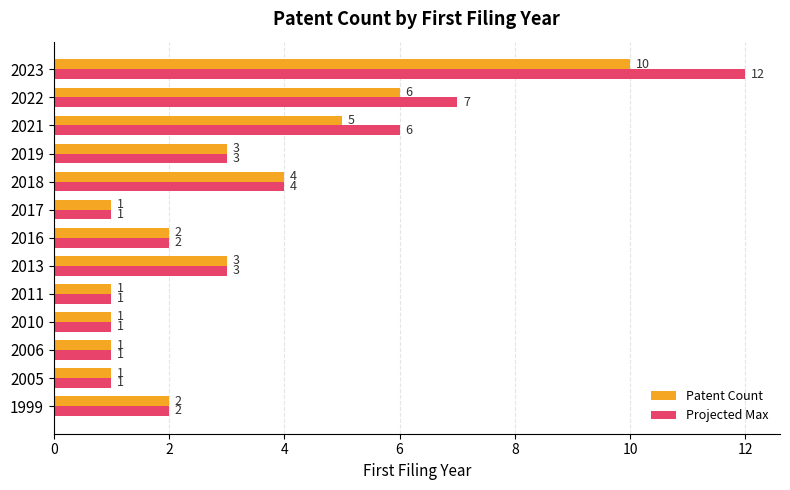

At which label is Patent Count closest to 5?

2021